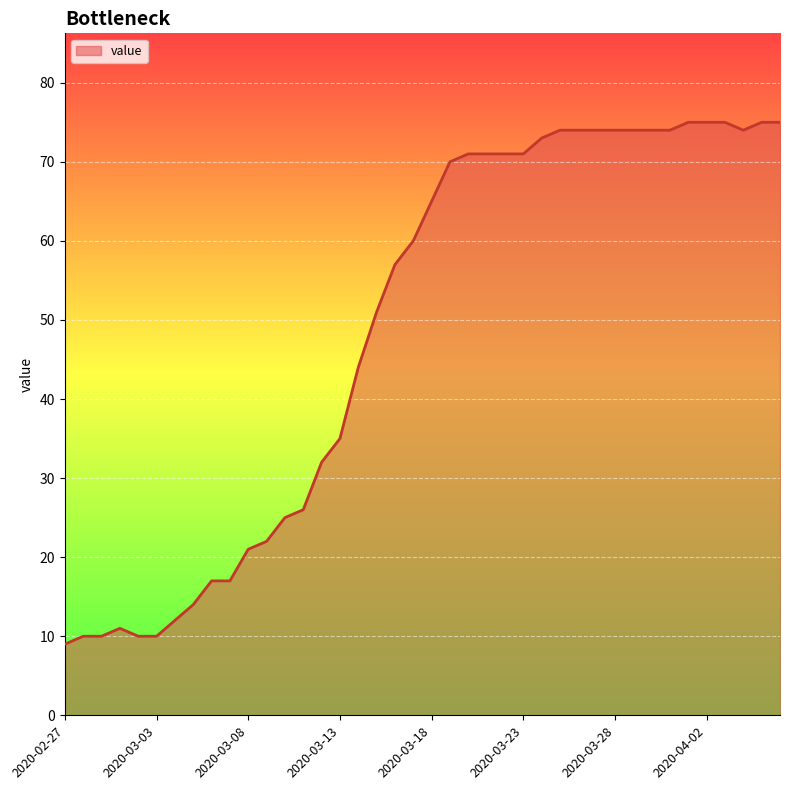

What is the minimum value shown in the chart?

9